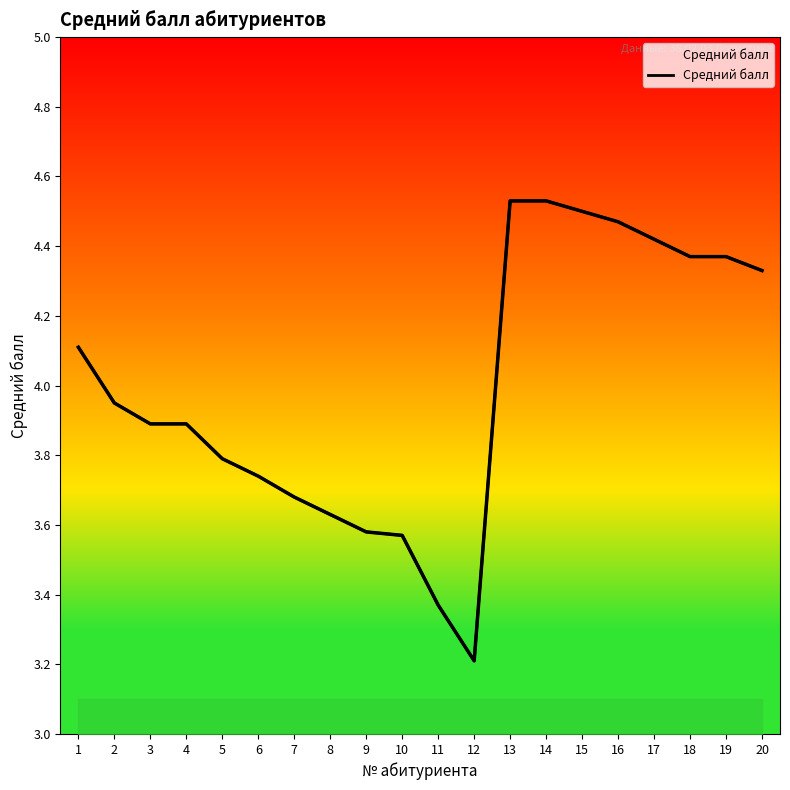

What is the greatest value displayed?

4.5